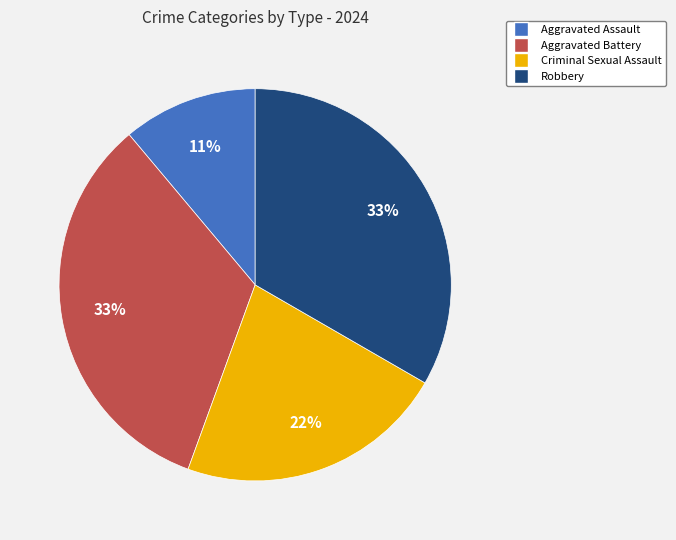

What is the smallest slice in the pie chart?

Aggravated Assault